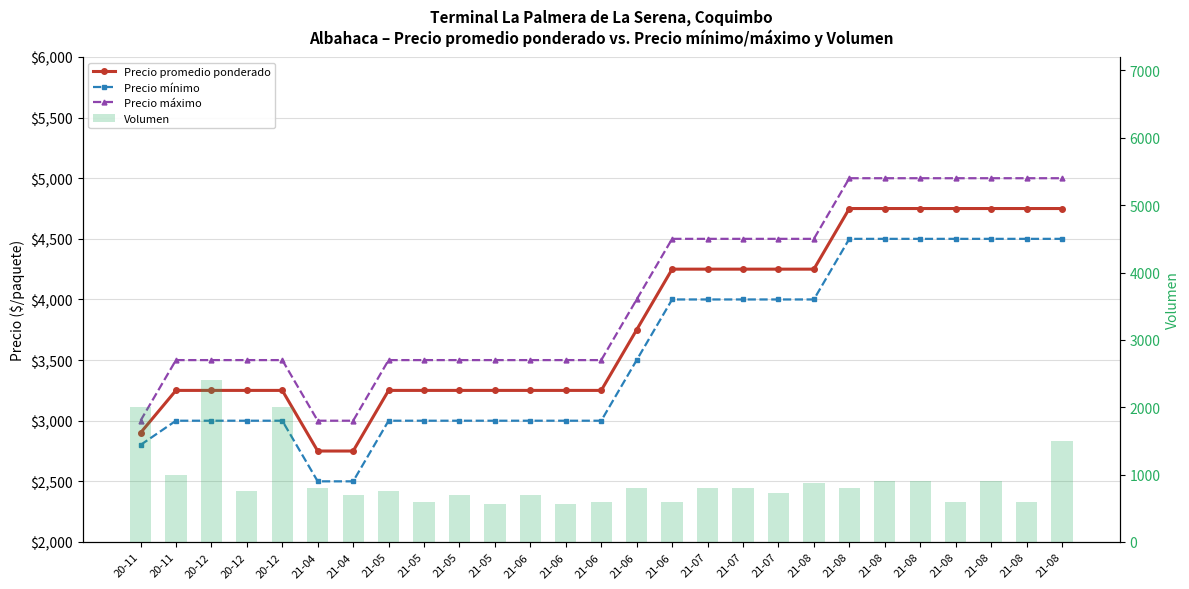

Reading left to right, transcribe all the data shown in this chart.

Precio promedio ponderado: 20-11=2900	20-11=3250	20-12=3250	20-12=3250	20-12=3250	21-04=2750	21-04=2750	21-05=3250	21-05=3250	21-05=3250	21-05=3250	21-06=3250	21-06=3250	21-06=3250	21-06=3750	21-06=4250	21-07=4250	21-07=4250	21-07=4250	21-08=4250	21-08=4750	21-08=4750	21-08=4750	21-08=4750	21-08=4750	21-08=4750	21-08=4750
Precio mínimo: 20-11=2800	20-11=3000	20-12=3000	20-12=3000	20-12=3000	21-04=2500	21-04=2500	21-05=3000	21-05=3000	21-05=3000	21-05=3000	21-06=3000	21-06=3000	21-06=3000	21-06=3500	21-06=4000	21-07=4000	21-07=4000	21-07=4000	21-08=4000	21-08=4500	21-08=4500	21-08=4500	21-08=4500	21-08=4500	21-08=4500	21-08=4500
Precio máximo: 20-11=3000	20-11=3500	20-12=3500	20-12=3500	20-12=3500	21-04=3000	21-04=3000	21-05=3500	21-05=3500	21-05=3500	21-05=3500	21-06=3500	21-06=3500	21-06=3500	21-06=4000	21-06=4500	21-07=4500	21-07=4500	21-07=4500	21-08=4500	21-08=5000	21-08=5000	21-08=5000	21-08=5000	21-08=5000	21-08=5000	21-08=5000
Volumen: 20-11=2000	20-11=1000	20-12=2400	20-12=760	20-12=2000	21-04=800	21-04=700	21-05=760	21-05=600	21-05=700	21-05=560	21-06=700	21-06=560	21-06=600	21-06=800	21-06=600	21-07=800	21-07=800	21-07=720	21-08=880	21-08=800	21-08=900	21-08=900	21-08=600	21-08=900	21-08=600	21-08=1500